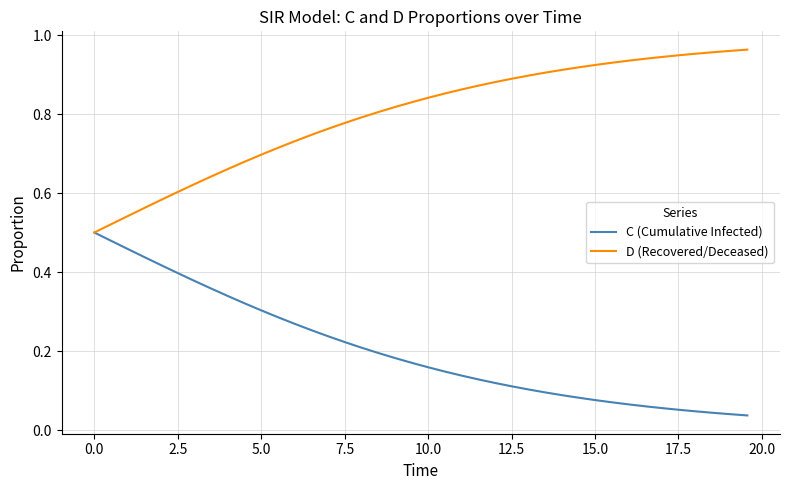

List the series in order of their overall mean, highest first.

D (Recovered/Deceased), C (Cumulative Infected)